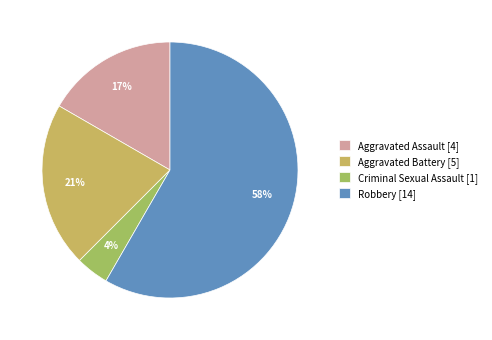

How many slices are in this pie chart?

4